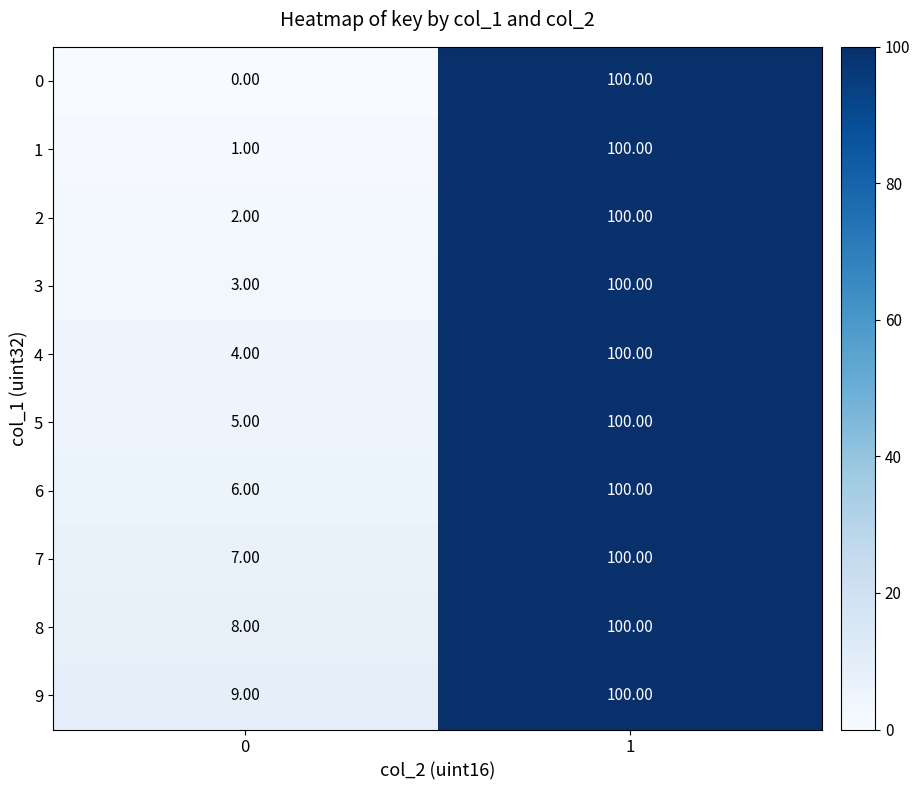

What is the total value across all series at 0?

45